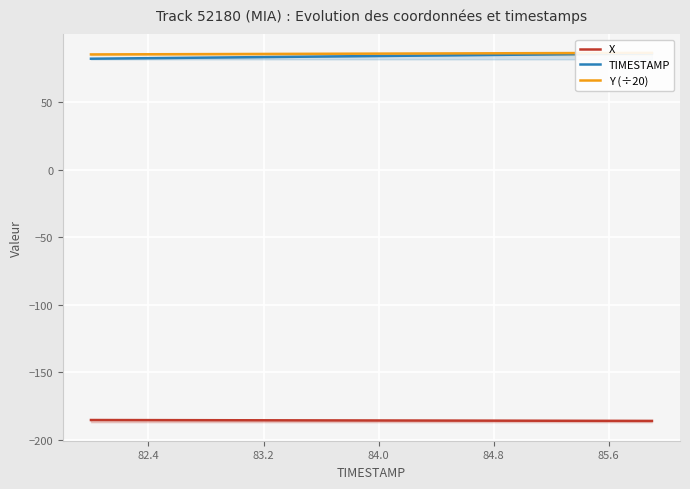

Rank the series by their maximum value, from highest to lowest.

Y (÷20), TIMESTAMP, X